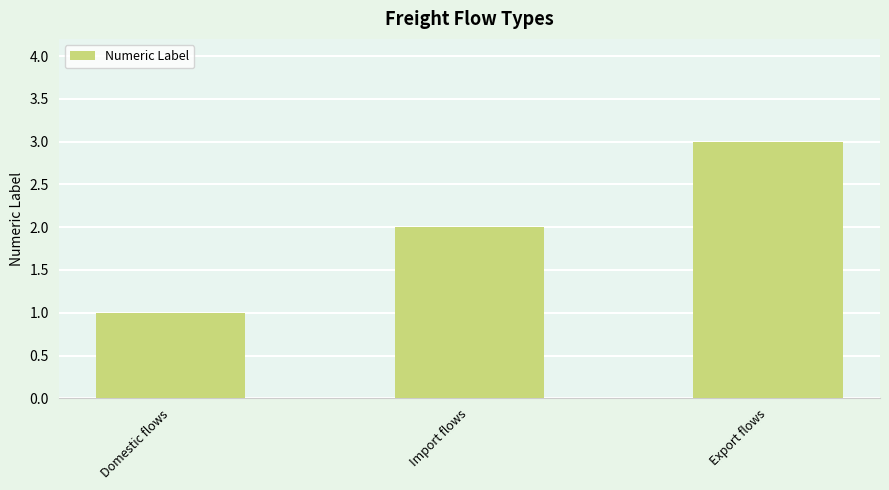

What is the approximate value at Import flows?

2